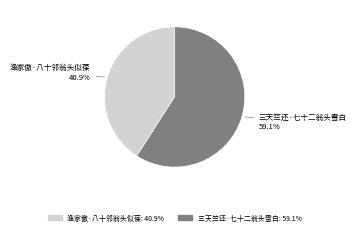

Rank the categories by value from lowest to highest.

渔家傲·八十邻翁头似葆, 三天竺还·七十二翁头雪白